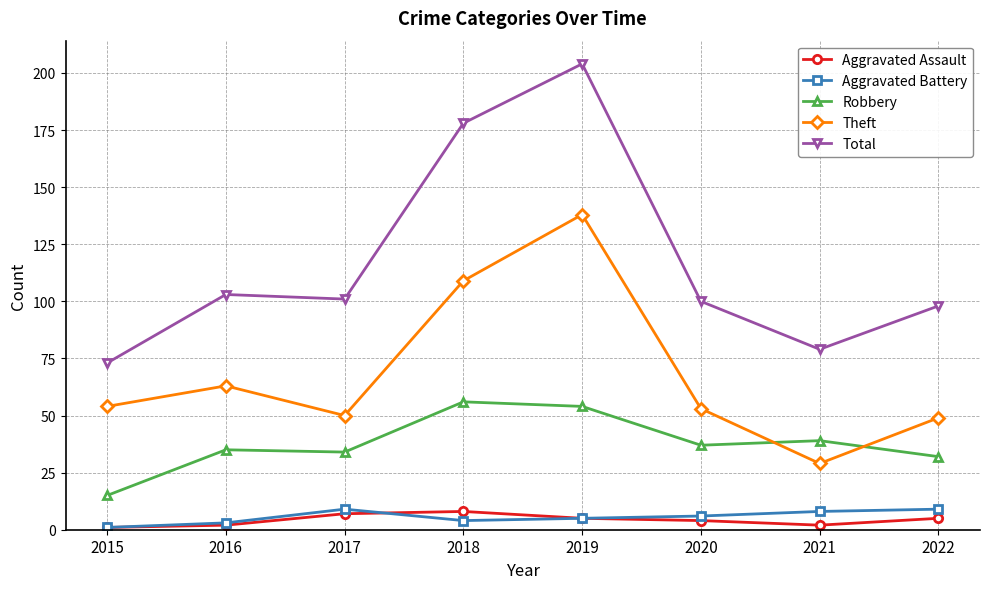

What are all the series names shown in the legend?

Aggravated Assault, Aggravated Battery, Robbery, Theft, Total